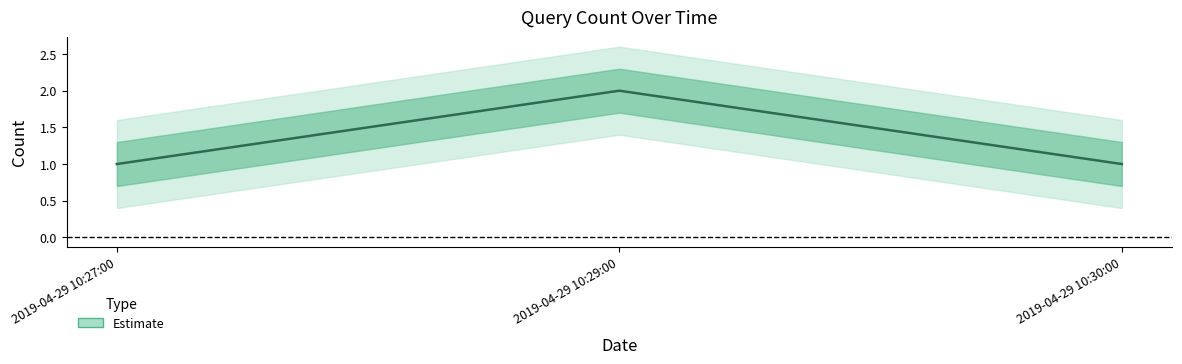

List the labels in order of value, smallest first.

2019-04-29 10:27:00, 2019-04-29 10:30:00, 2019-04-29 10:29:00